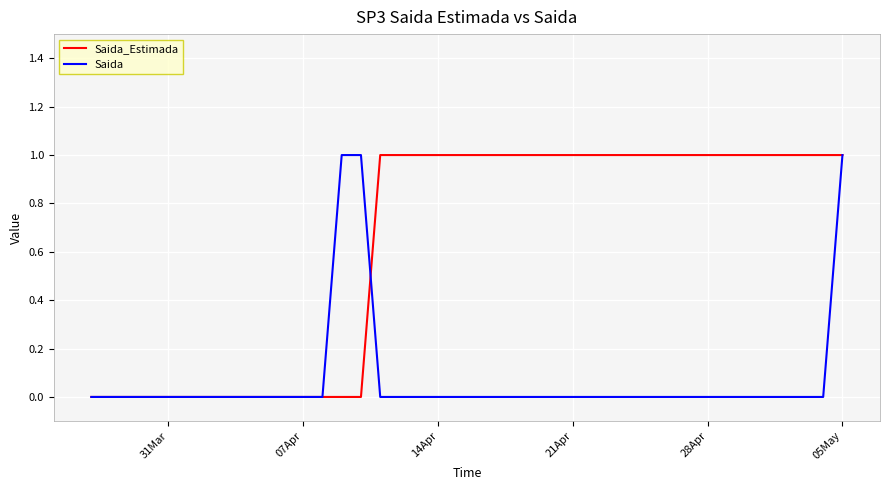

List the series in order of their overall mean, highest first.

Saida_Estimada, Saida